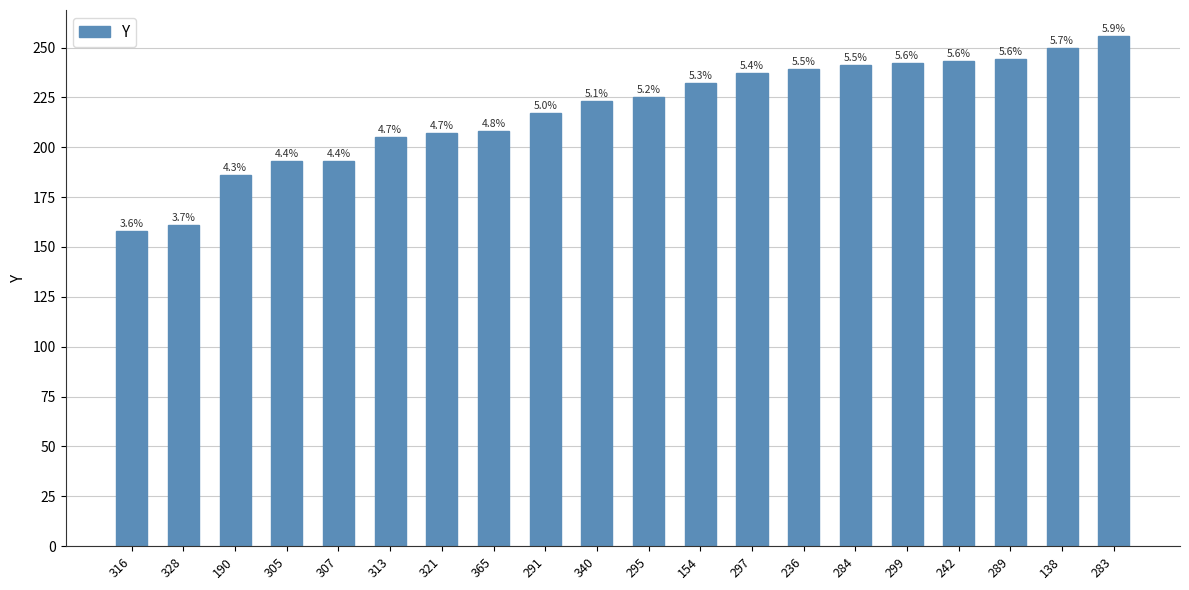

Which label corresponds to the smallest value in the chart?

316